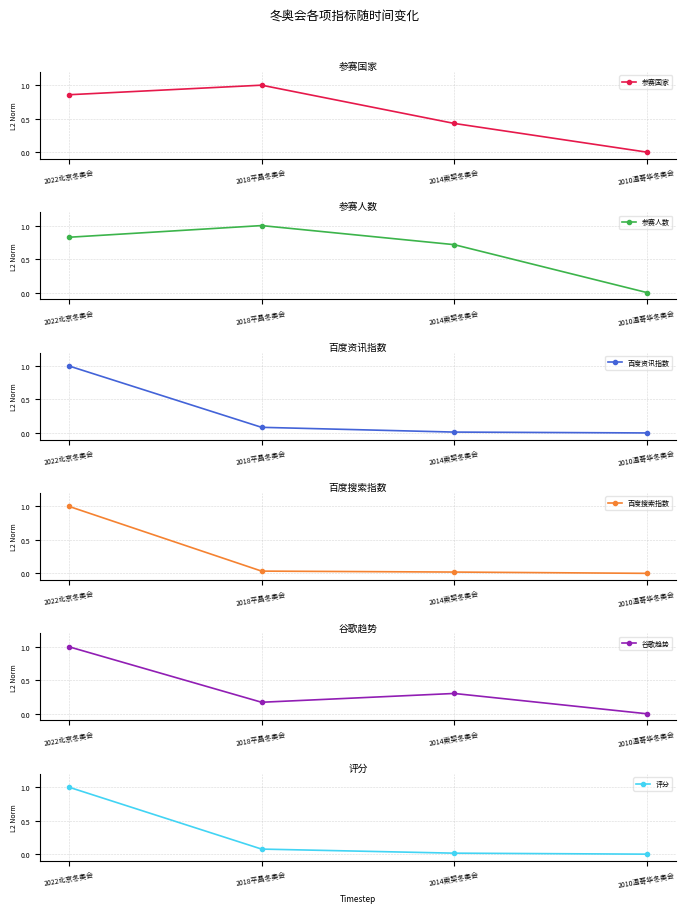

At 2014索契冬奥会, list the series in order from smallest to largest.

百度资讯指数, 评分, 百度搜索指数, 谷歌趋势, 参赛国家, 参赛人数